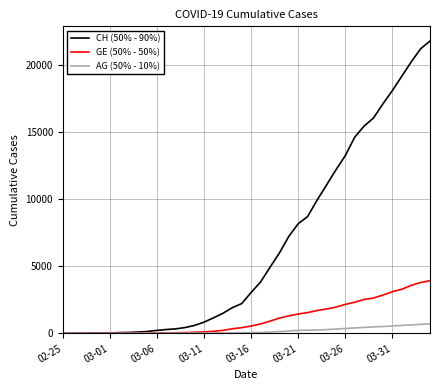

What are all the series names shown in the legend?

CH (50% - 90%), GE (50% - 50%), AG (50% - 10%)